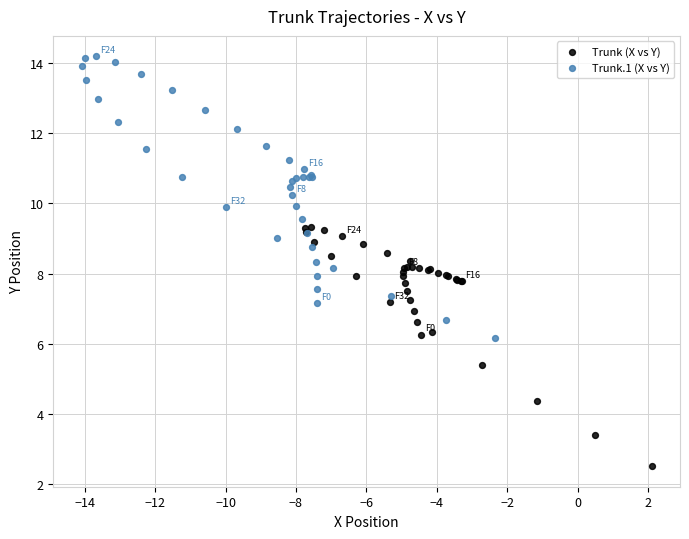

Which series reaches the maximum Y coordinate?

Trunk.1 (X vs Y)